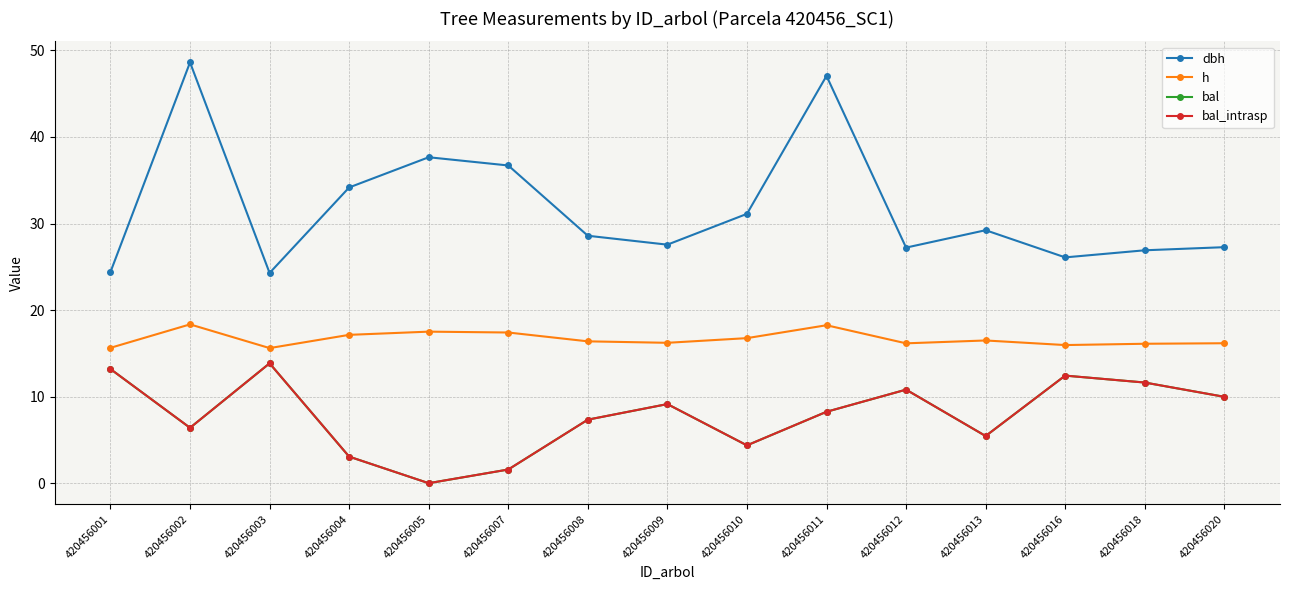

Is this an area chart (filled region under the line)?

No